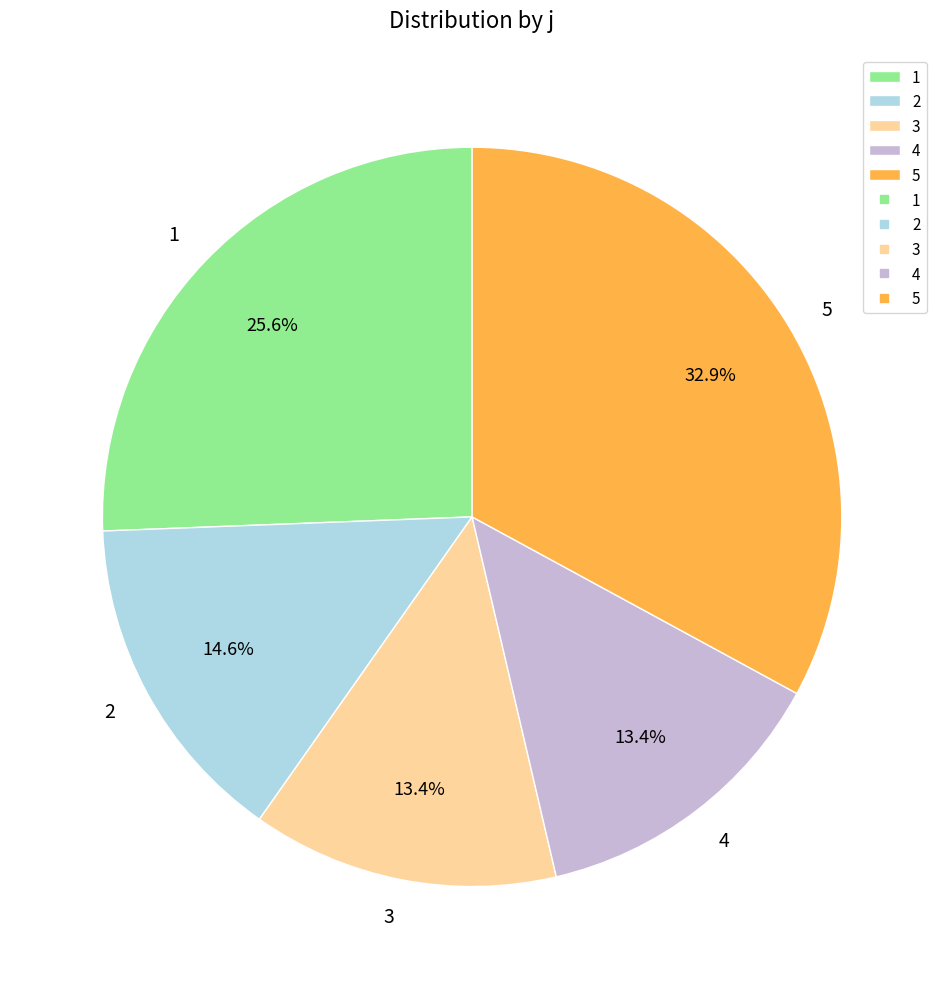

How much of the chart is everything except 1?

74.4%